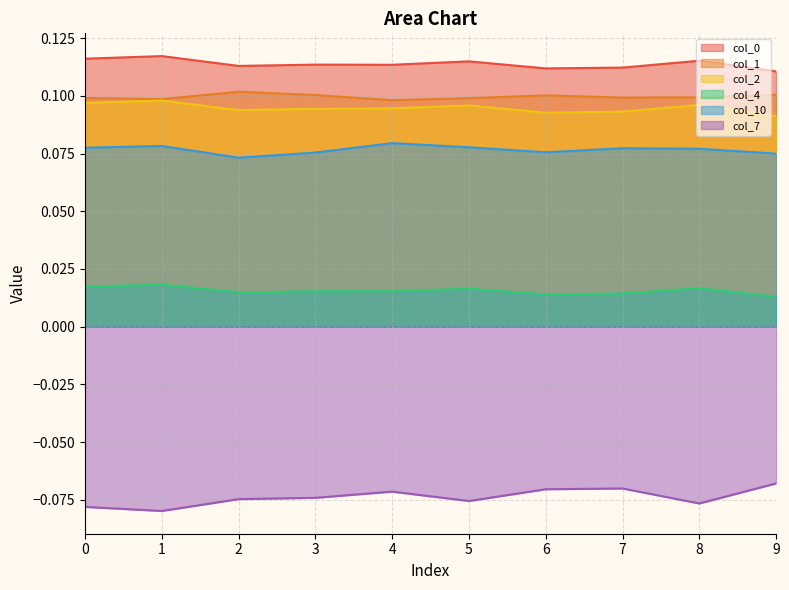

Is it true that col_7 equals -0.1 at 8?

True